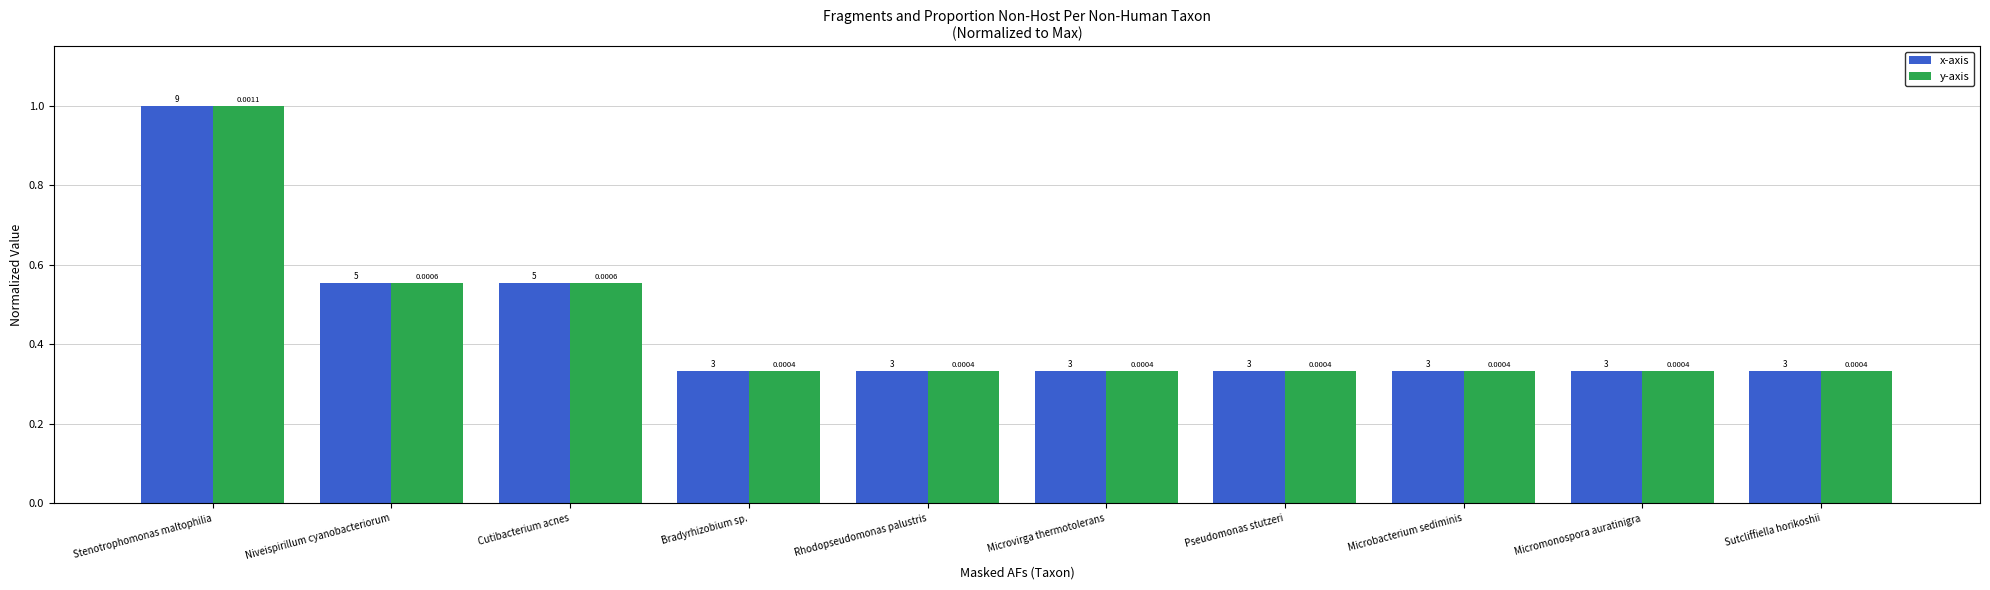

Reading right to left, extract all data points from this chart.

x-axis: Sutcliffiella horikoshii=0.3	Micromonospora auratinigra=0.3	Microbacterium sediminis=0.3	Pseudomonas stutzeri=0.3	Microvirga thermotolerans=0.3	Rhodopseudomonas palustris=0.3	Bradyrhizobium sp.=0.3	Cutibacterium acnes=0.6	Niveispirillum cyanobacteriorum=0.6	Stenotrophomonas maltophilia=1.0
y-axis: Sutcliffiella horikoshii=0.3	Micromonospora auratinigra=0.3	Microbacterium sediminis=0.3	Pseudomonas stutzeri=0.3	Microvirga thermotolerans=0.3	Rhodopseudomonas palustris=0.3	Bradyrhizobium sp.=0.3	Cutibacterium acnes=0.6	Niveispirillum cyanobacteriorum=0.6	Stenotrophomonas maltophilia=1.0